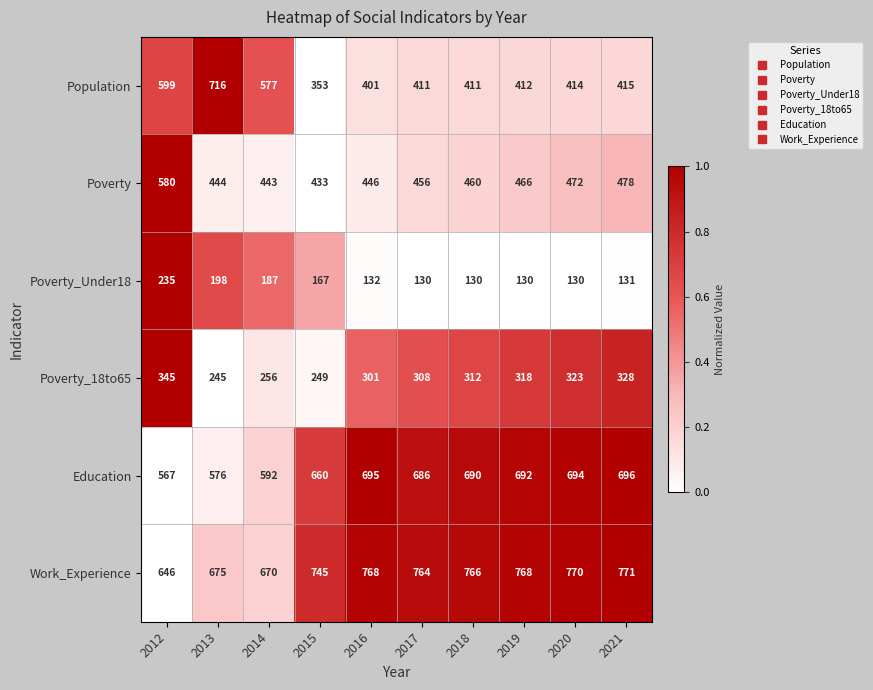

At how many categories does at least one series exceed 665?

9